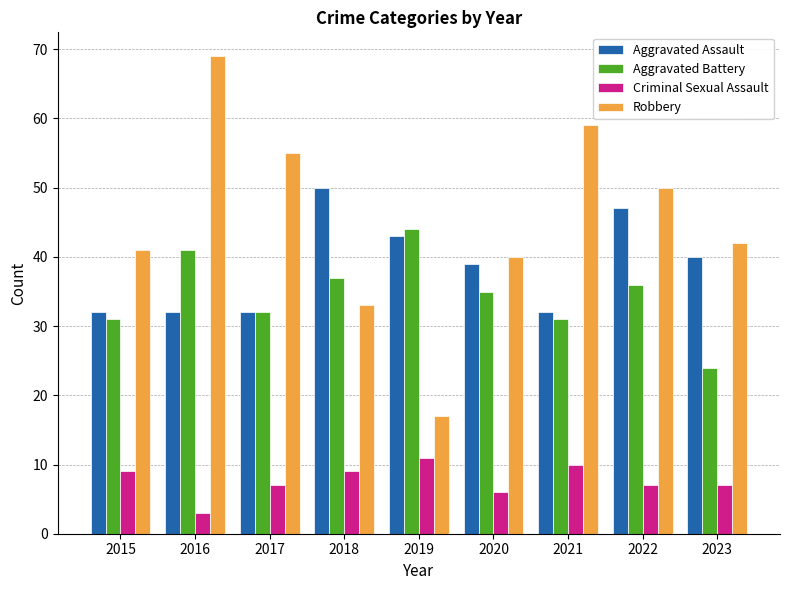

At which category is the sum across all series the highest?

2016